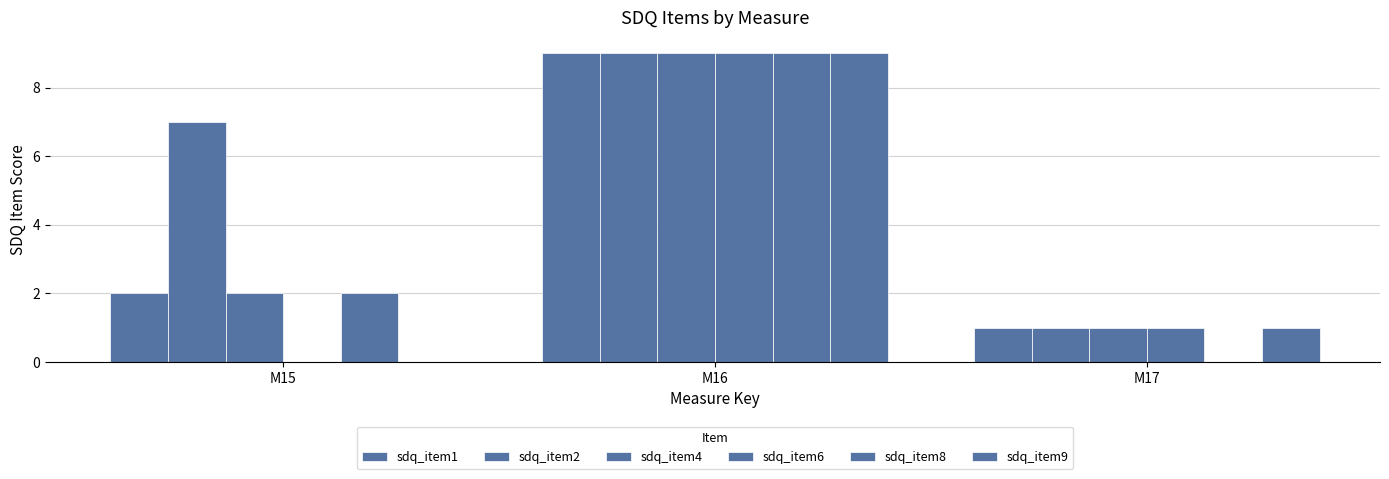

How many values in sdq_item8 are above zero?

2